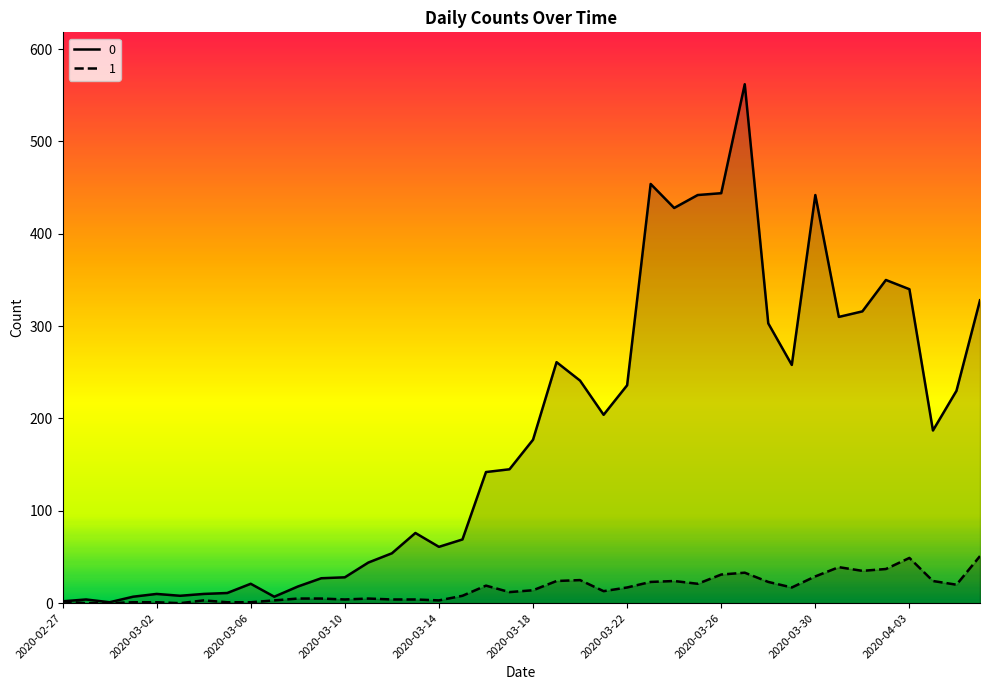

List the series in order of their peak value, highest first.

0, 1